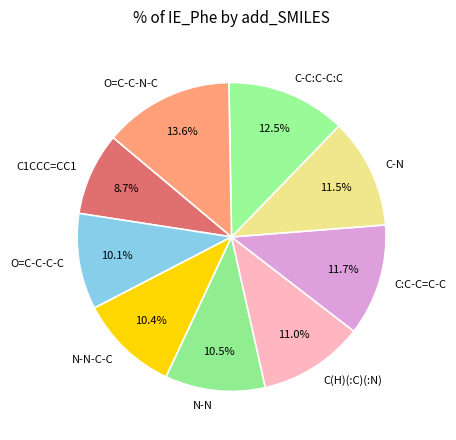

Does C-N represent more than half of the total?

No